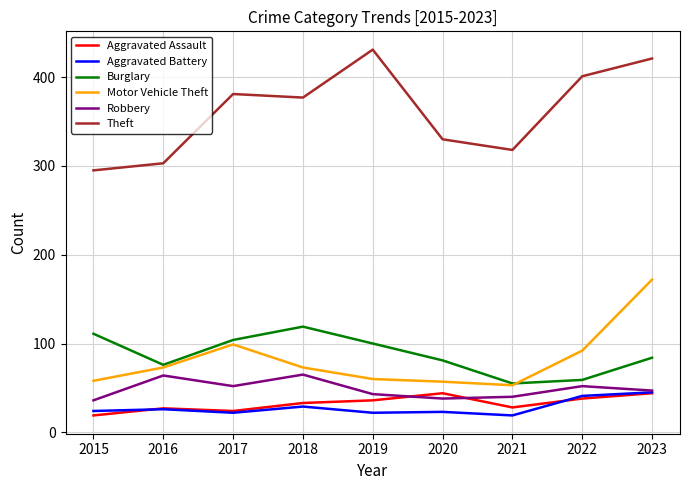

True or false: Motor Vehicle Theft has a value of 29 at 2017.

False